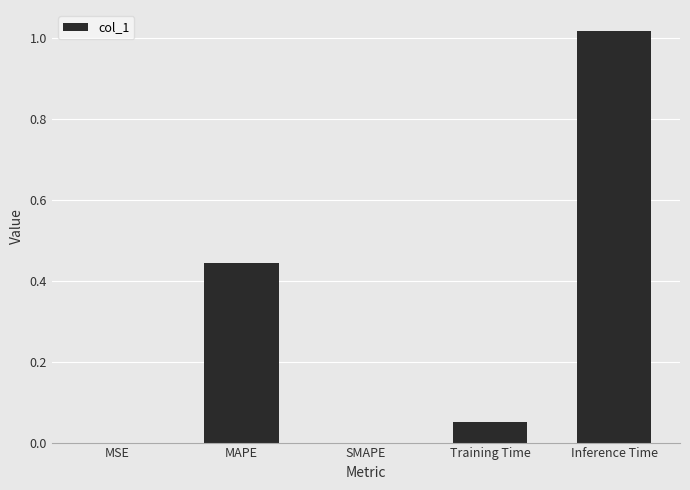

What is the change in value from SMAPE to Inference Time?

+1.0